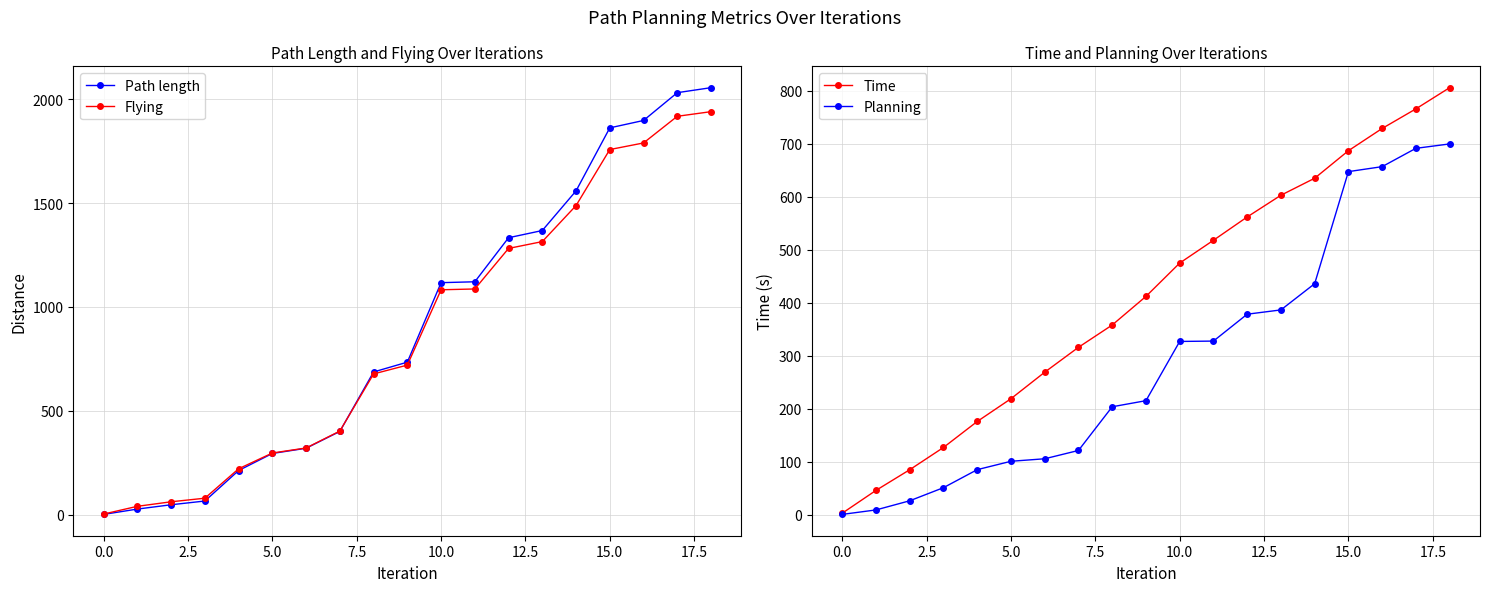

The value of Planning at 17 is 281.6. True or false?

False